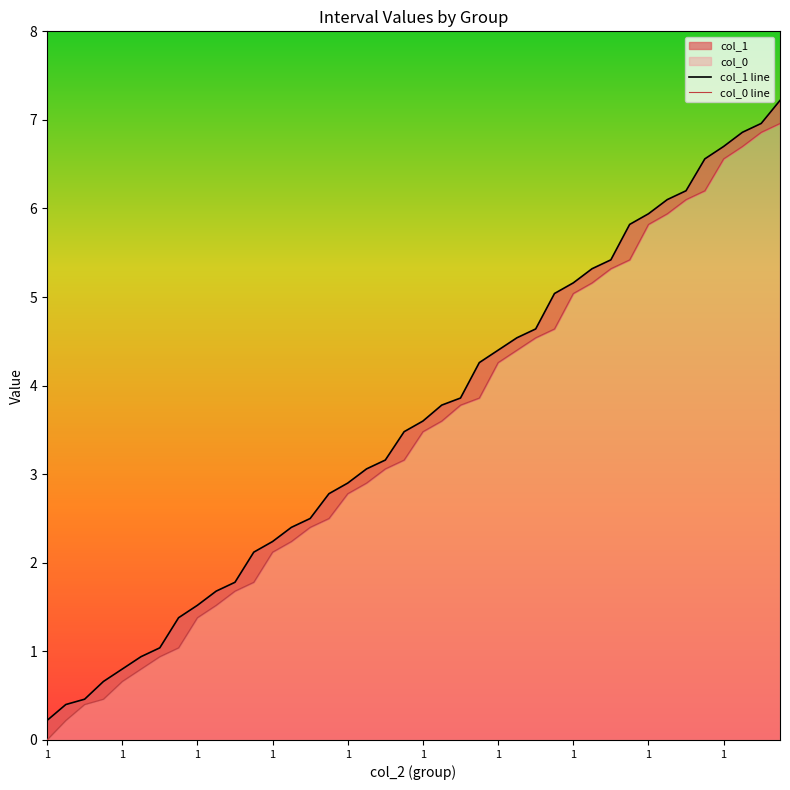

Is it true that col_0 line equals 1.5 at 1?

True